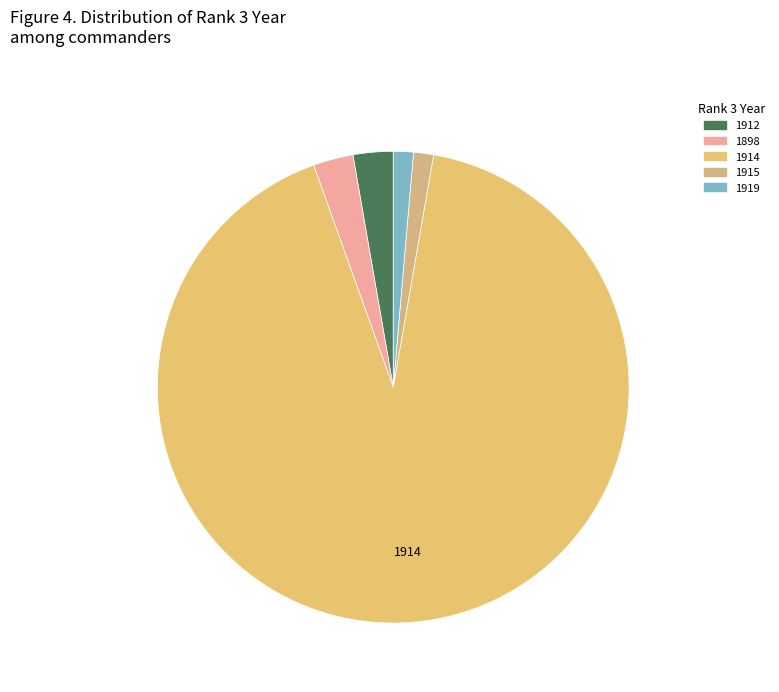

How many segments does this pie chart have?

5